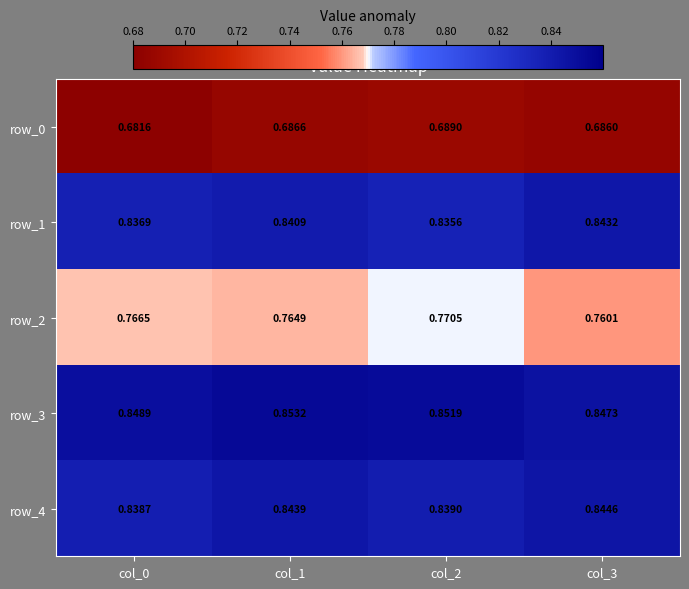

Reading left to right, transcribe all the data shown in this chart.

row_0: col_0=0.7	col_1=0.7	col_2=0.7	col_3=0.7
row_1: col_0=0.8	col_1=0.8	col_2=0.8	col_3=0.8
row_2: col_0=0.8	col_1=0.8	col_2=0.8	col_3=0.8
row_3: col_0=0.8	col_1=0.9	col_2=0.9	col_3=0.8
row_4: col_0=0.8	col_1=0.8	col_2=0.8	col_3=0.8